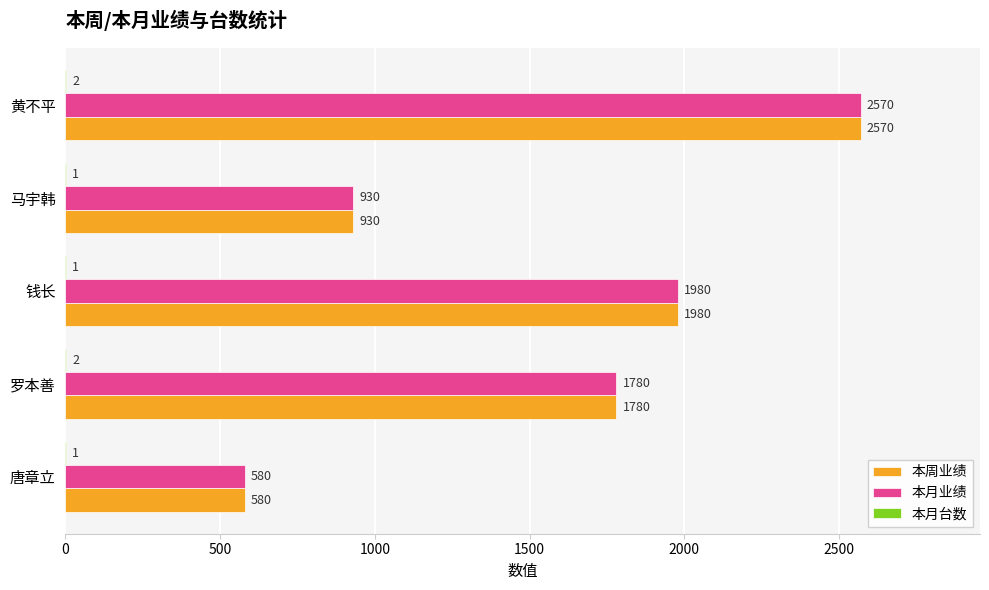

What is the total value across all series at 马宇韩?

1861